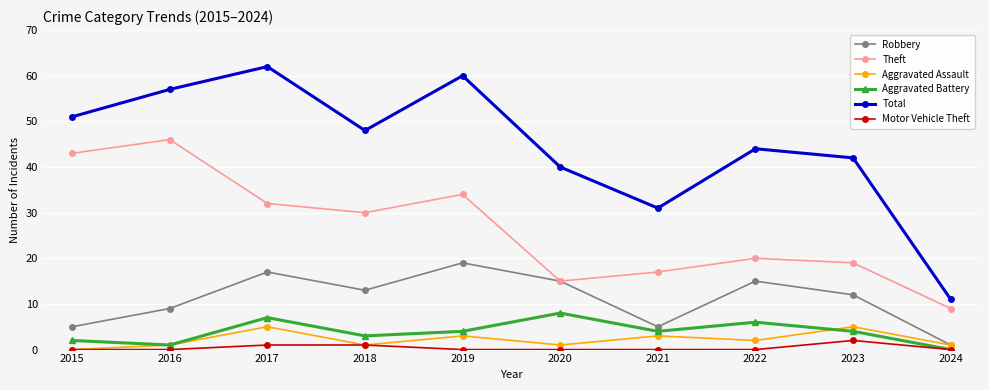

Reading right to left, list all the values displayed in this chart.

Robbery: 1	12	15	5	15	19	13	17	9	5
Theft: 9	19	20	17	15	34	30	32	46	43
Aggravated Assault: 1	5	2	3	1	3	1	5	1	0
Aggravated Battery: 0	4	6	4	8	4	3	7	1	2
Total: 11	42	44	31	40	60	48	62	57	51
Motor Vehicle Theft: 0	2	0	0	0	0	1	1	0	0